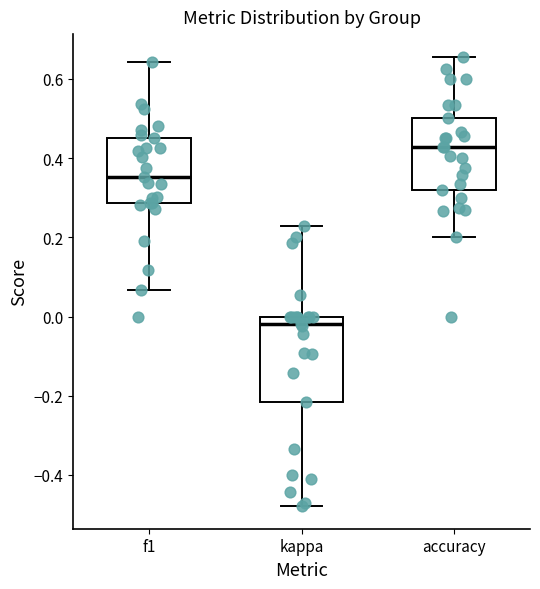

Which box has the lowest median line?

kappa